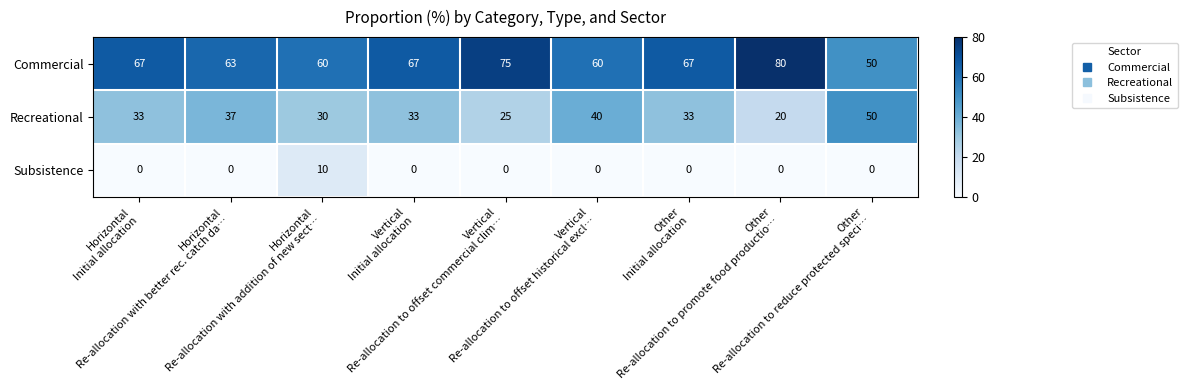

What is the difference between the maximum and second lowest values in the Commercial series?

20